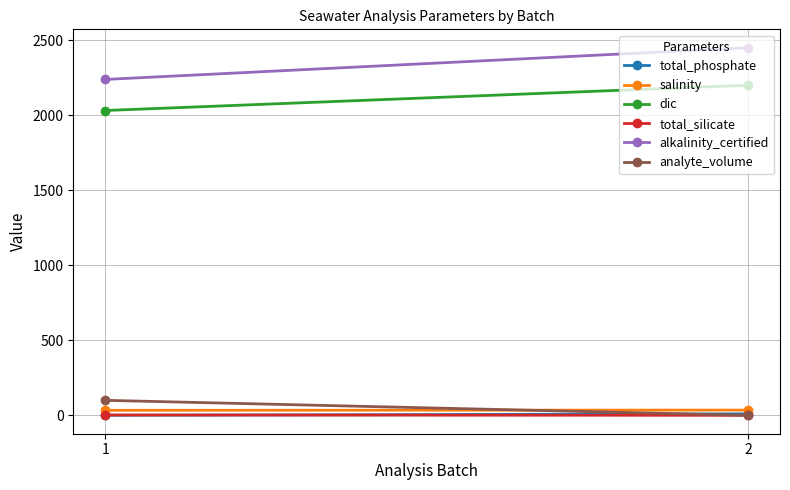

List the labels in order of analyte_volume value, smallest first.

2, 1